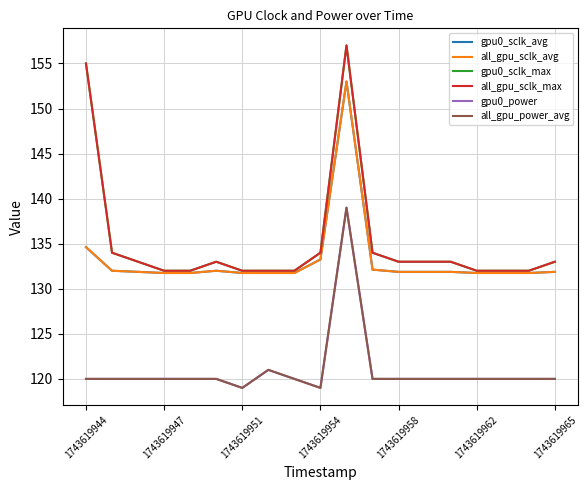

True or false: gpu0_sclk_max and all_gpu_sclk_max cross at least once.

False